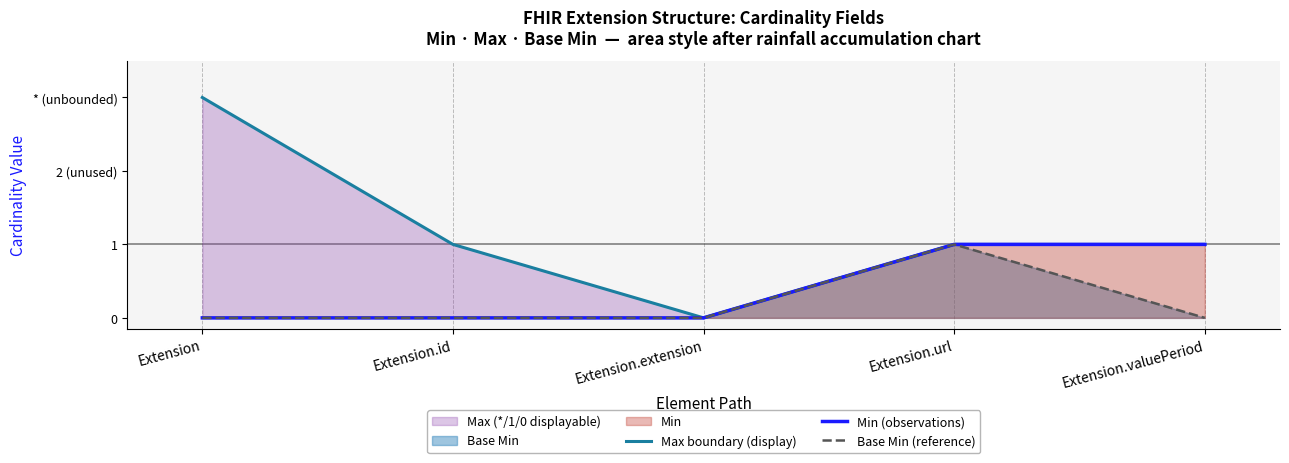

Which series has the largest total across all categories?

Max boundary (display)